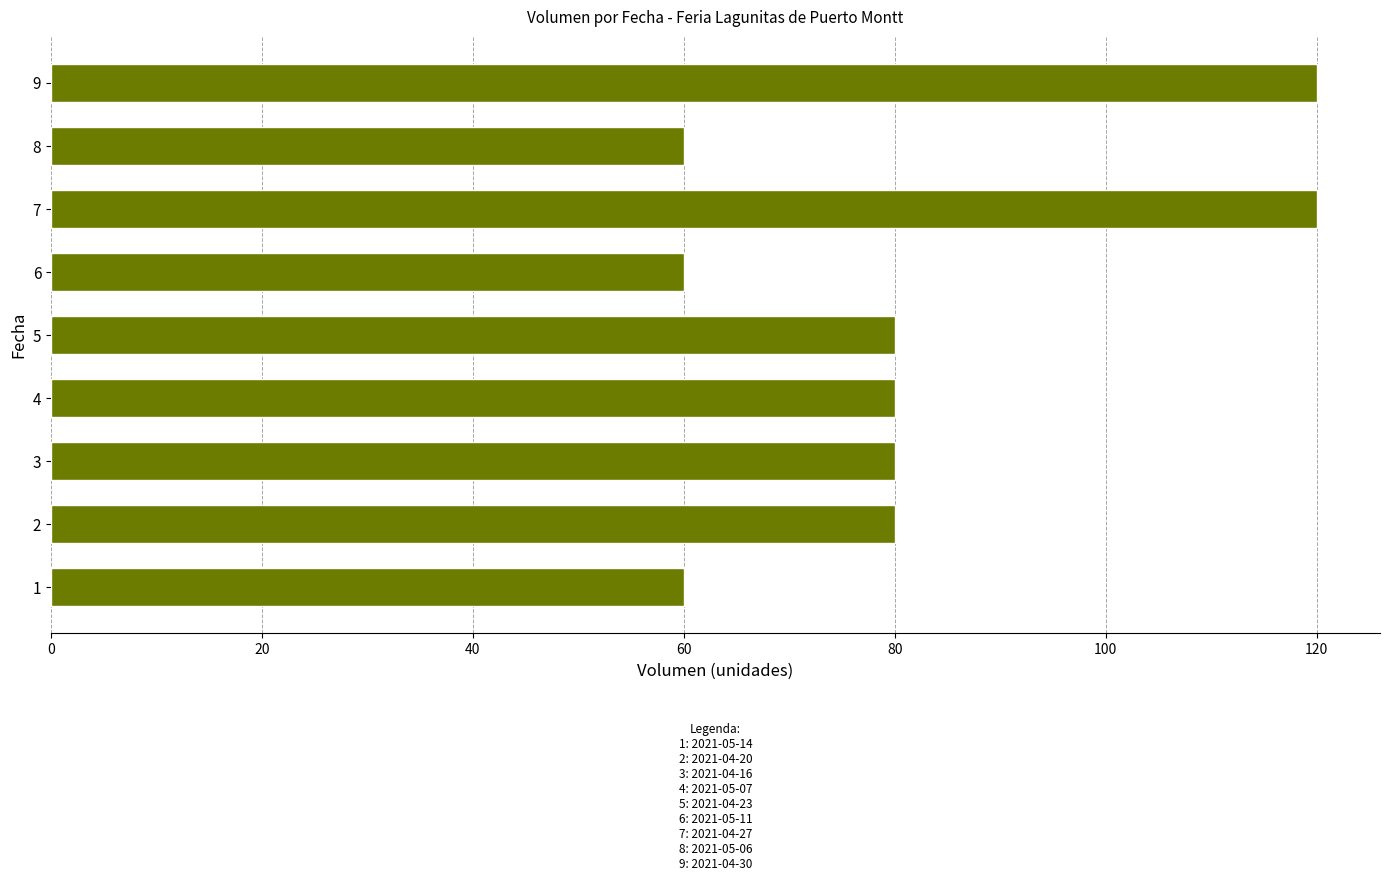

What is the smallest value displayed?

60